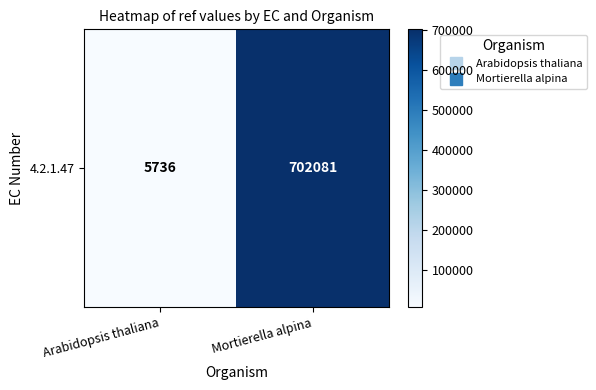

List the labels in order of value, largest first.

Mortierella alpina, Arabidopsis thaliana